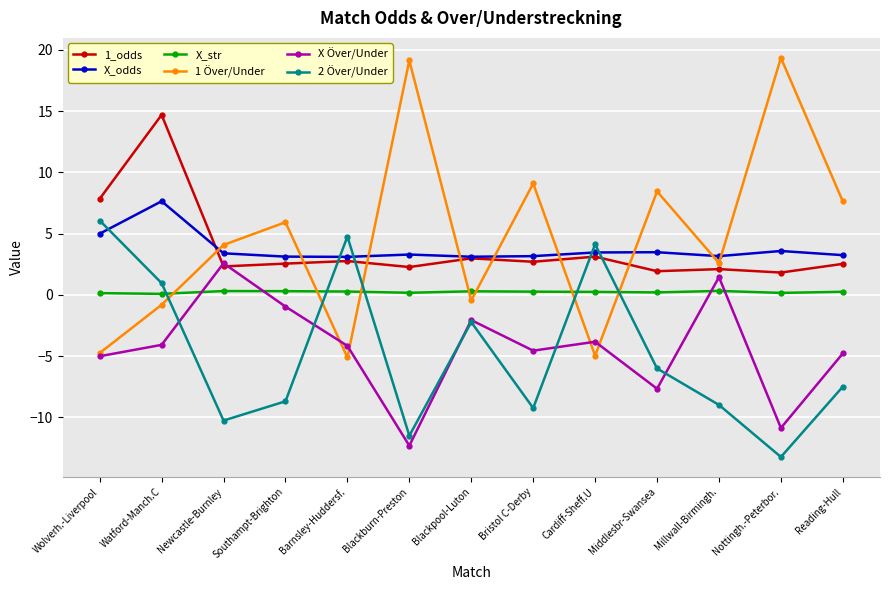

True or false: X_odds and X_str cross at least once.

False